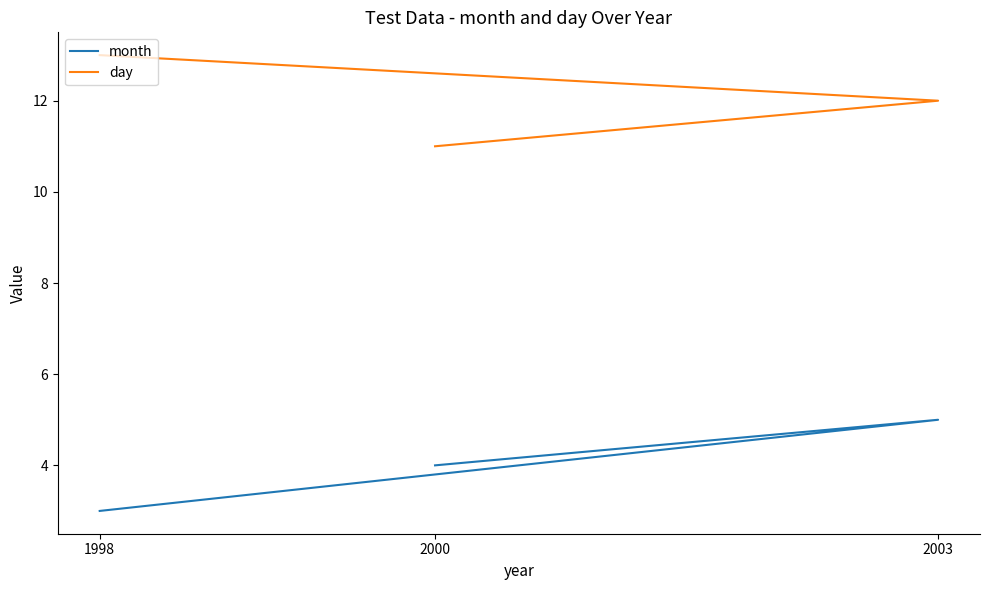

What is the difference between the second highest and minimum values in the month series?

1